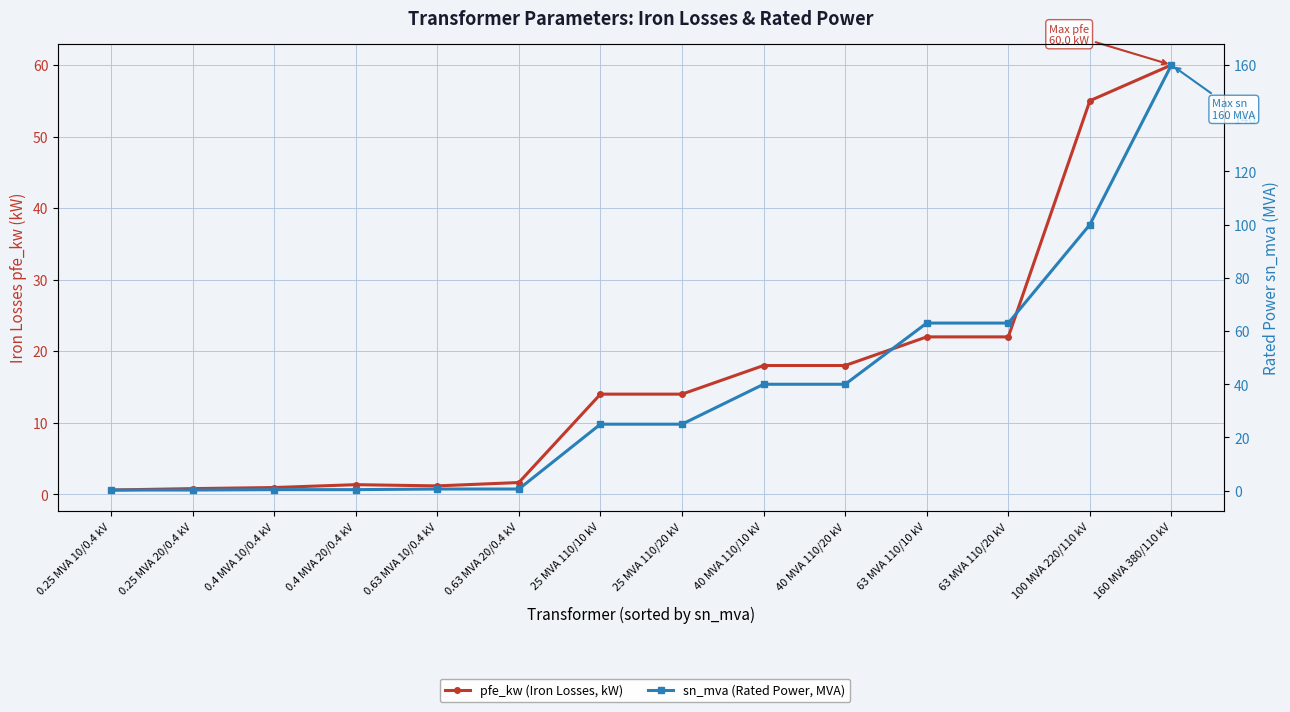

Count the number of data series in this chart.

2